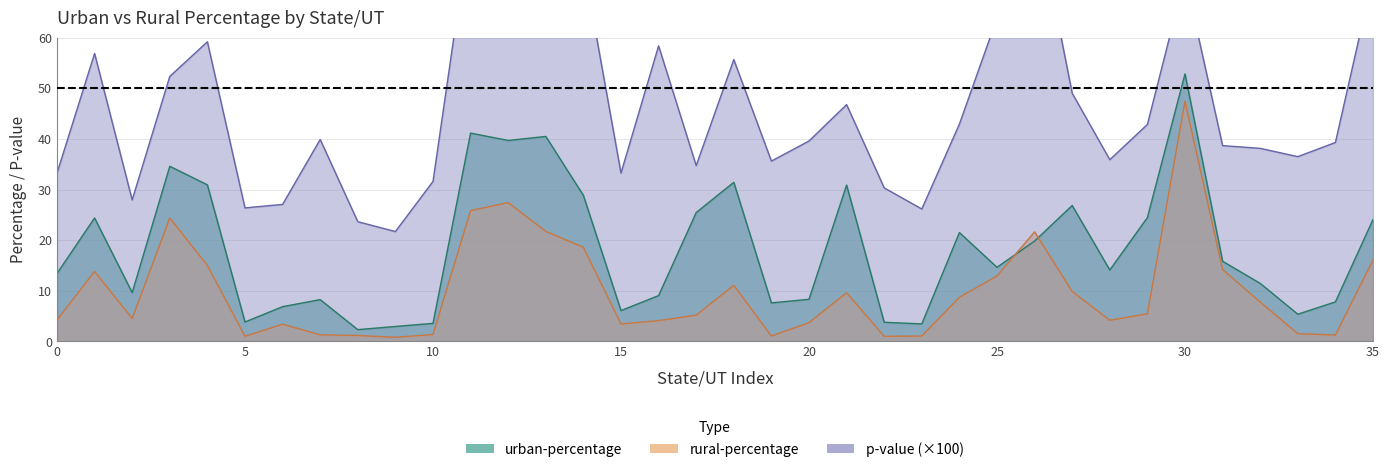

What is the difference between the second highest and minimum values in the rural-percentage series?

26.6